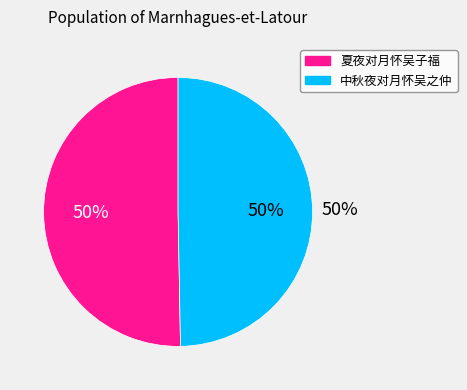

Rank the categories by value from lowest to highest.

中秋夜对月怀吴之仲, 夏夜对月怀吴子福